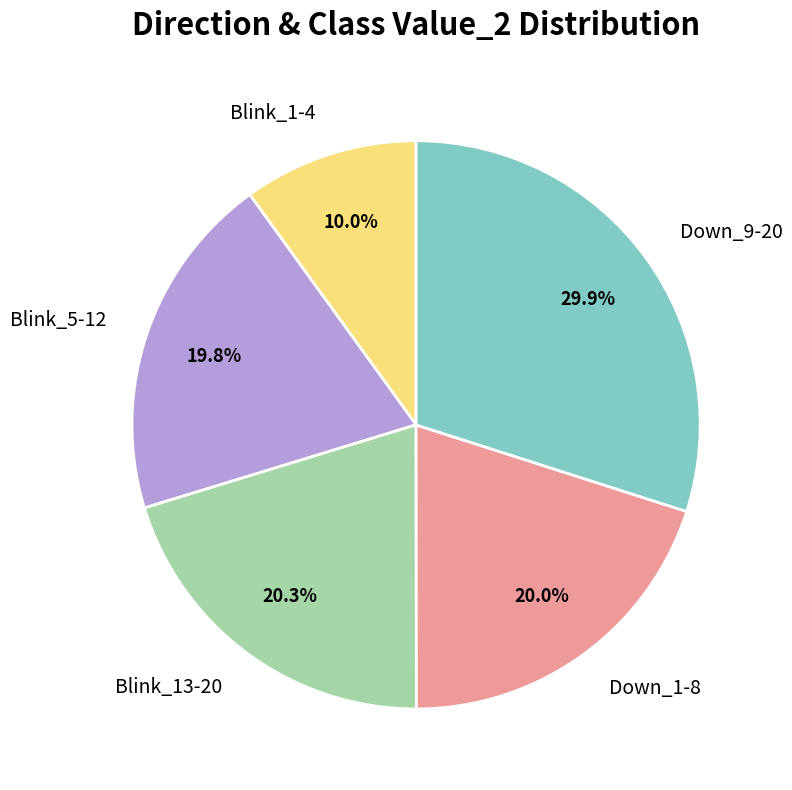

Between Blink_13-20 and Blink_5-12, which is larger?

Blink_13-20